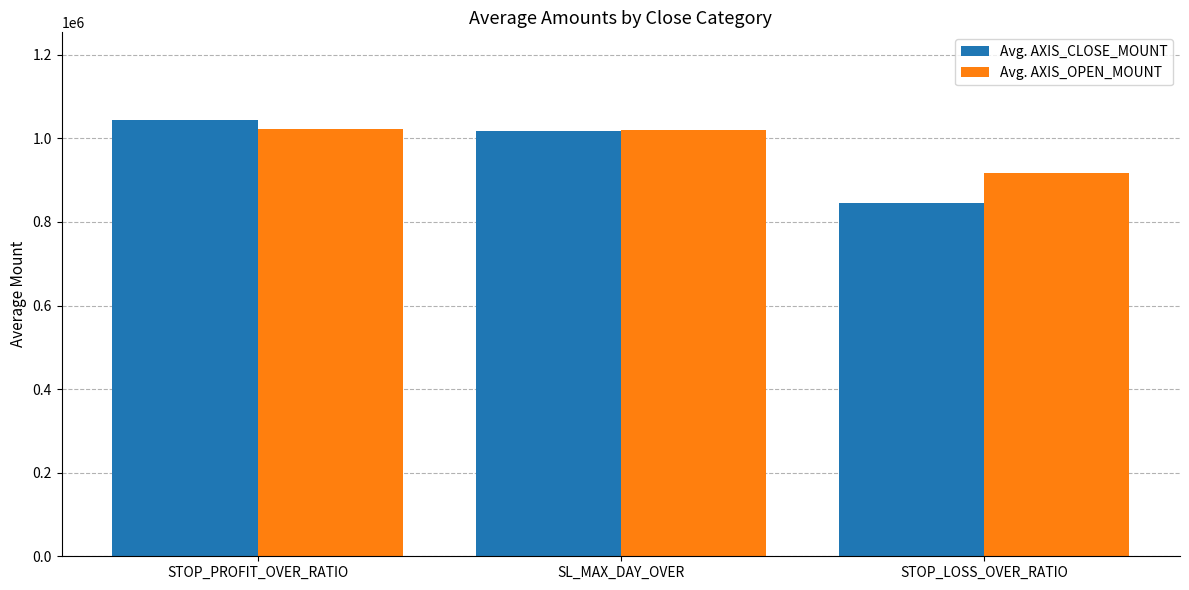

What is the difference between the Avg. AXIS_CLOSE_MOUNT values at SL_MAX_DAY_OVER and STOP_PROFIT_OVER_RATIO?

28208.3